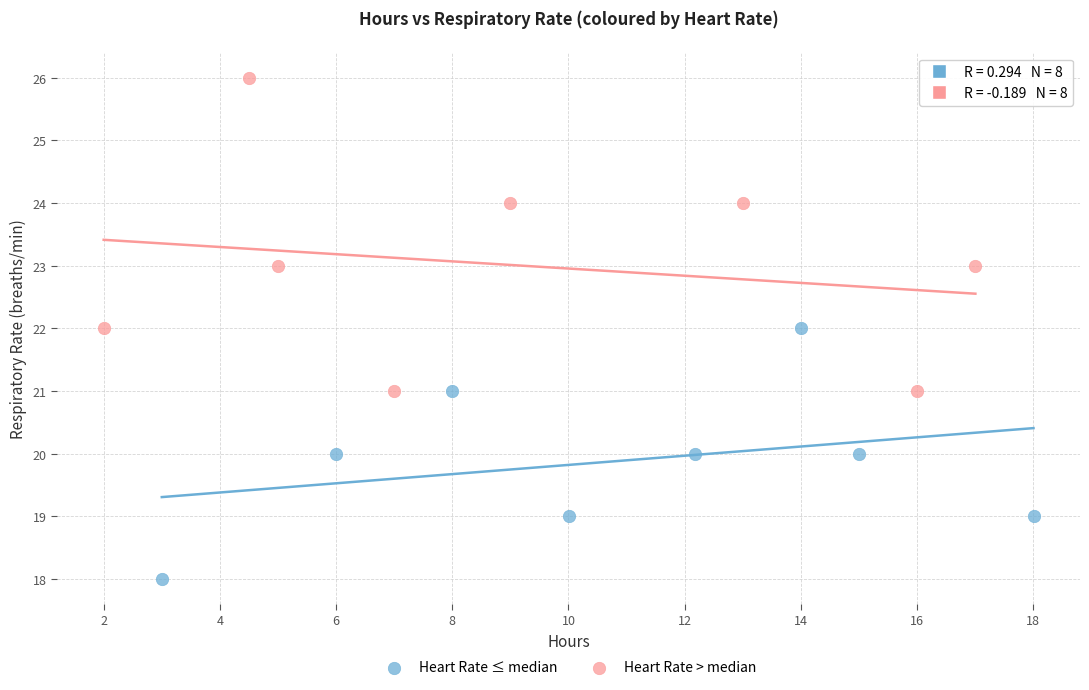

Which series has the largest Y range (max minus min)?

Heart Rate > median